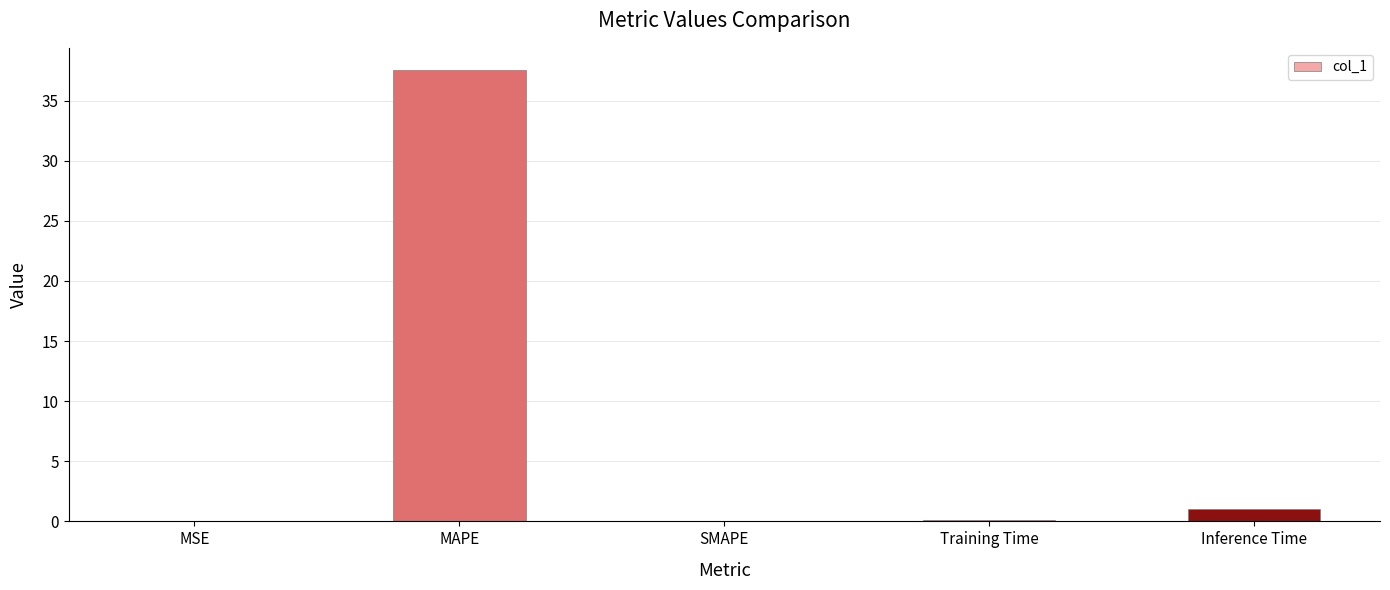

What value does the data have at Training Time?

0.1